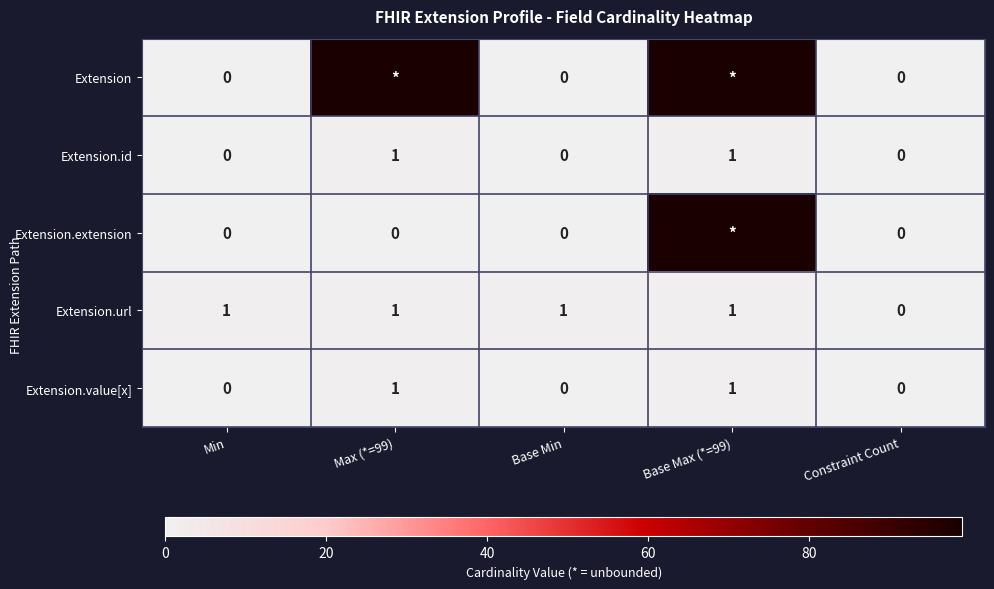

The Extension.value[x] series shows 0 at Min. True or false?

True